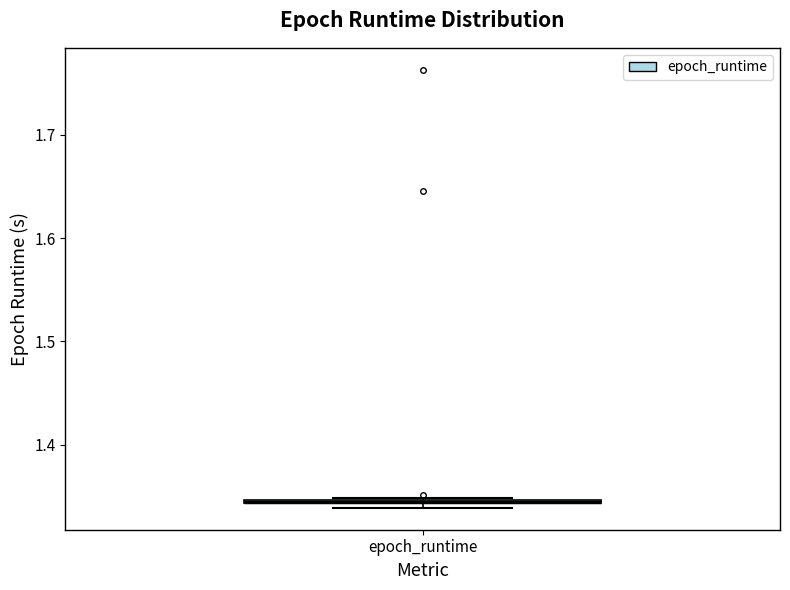

Where is the upper edge of the box for epoch_runtime on the y-axis? The values are not printed on the chart, so give them approximately, as read against the axis.

1.35